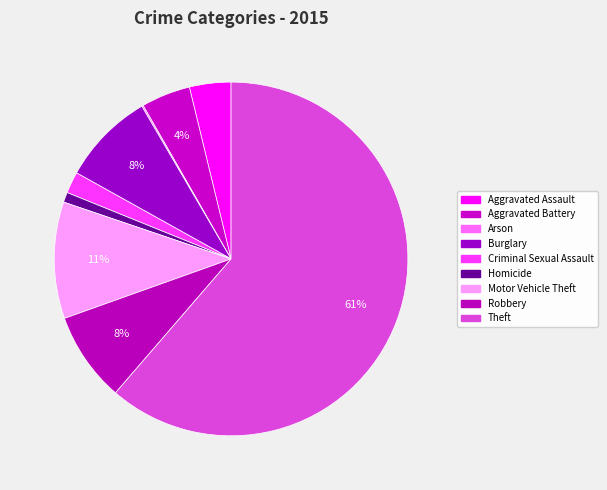

What portion of the pie excludes Theft?

38.7%